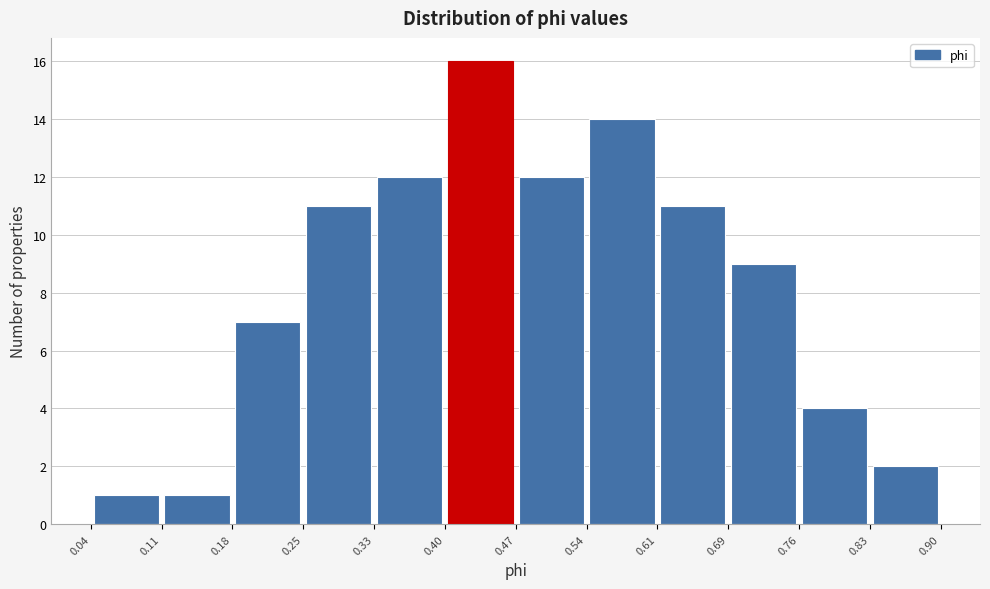

How tall is the bar that spans 0.47 to 0.54 on the x-axis? The values are not printed on the chart, so give them approximately, as read against the axis.

12